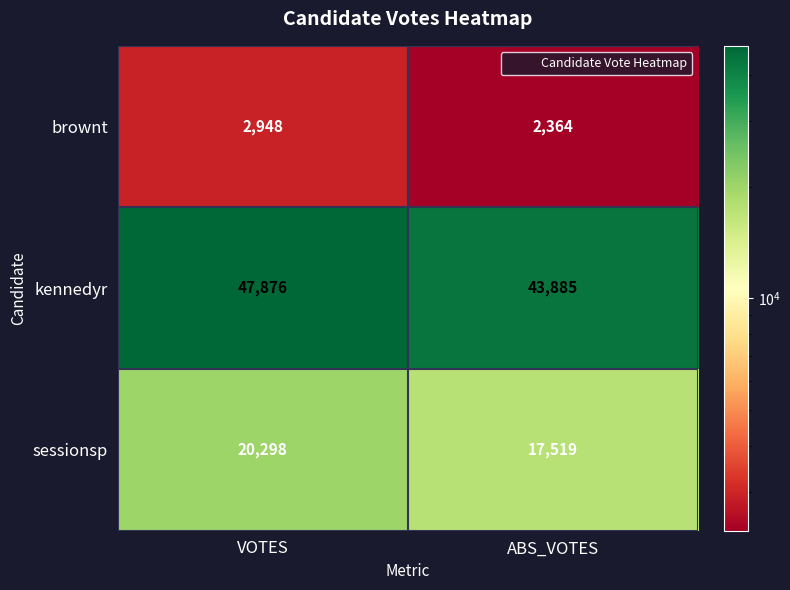

True or false: brownt has a value of 3889 at VOTES.

False